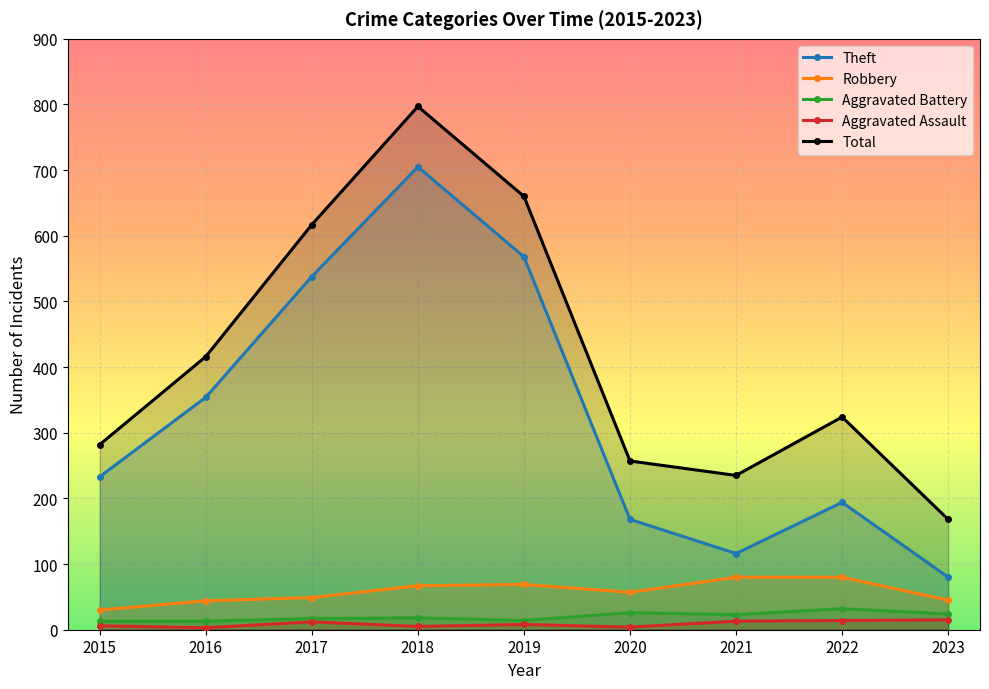

Which series has the largest range (max minus min)?

Total